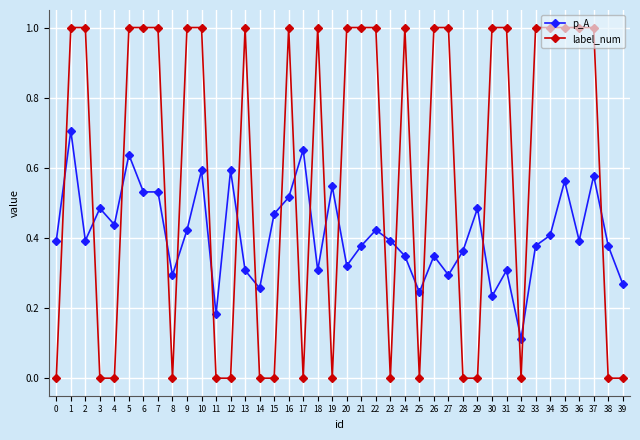

True or false: label_num has more than 1 points higher than both neighbors.

True